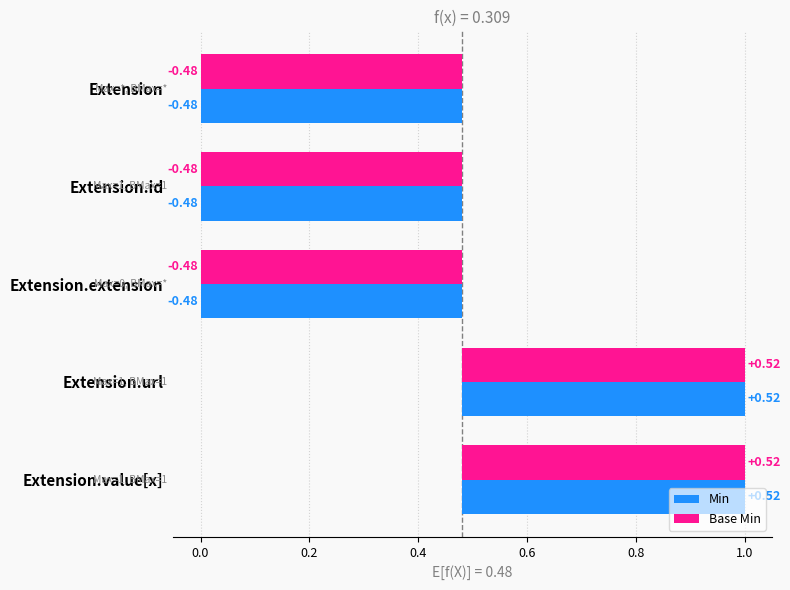

How many categories are shown in the chart?

5